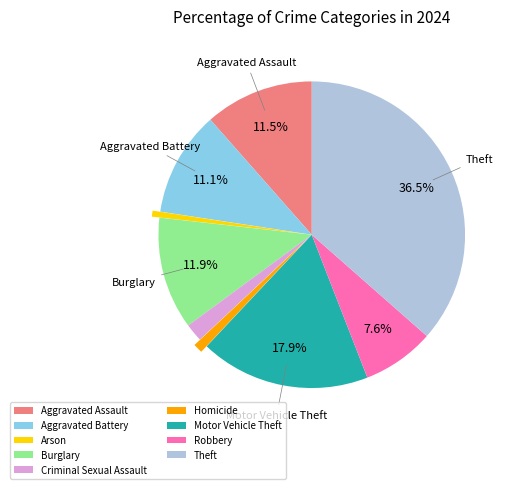

To the nearest percent, what is the difference between the largest and smallest slice percentages?

36%